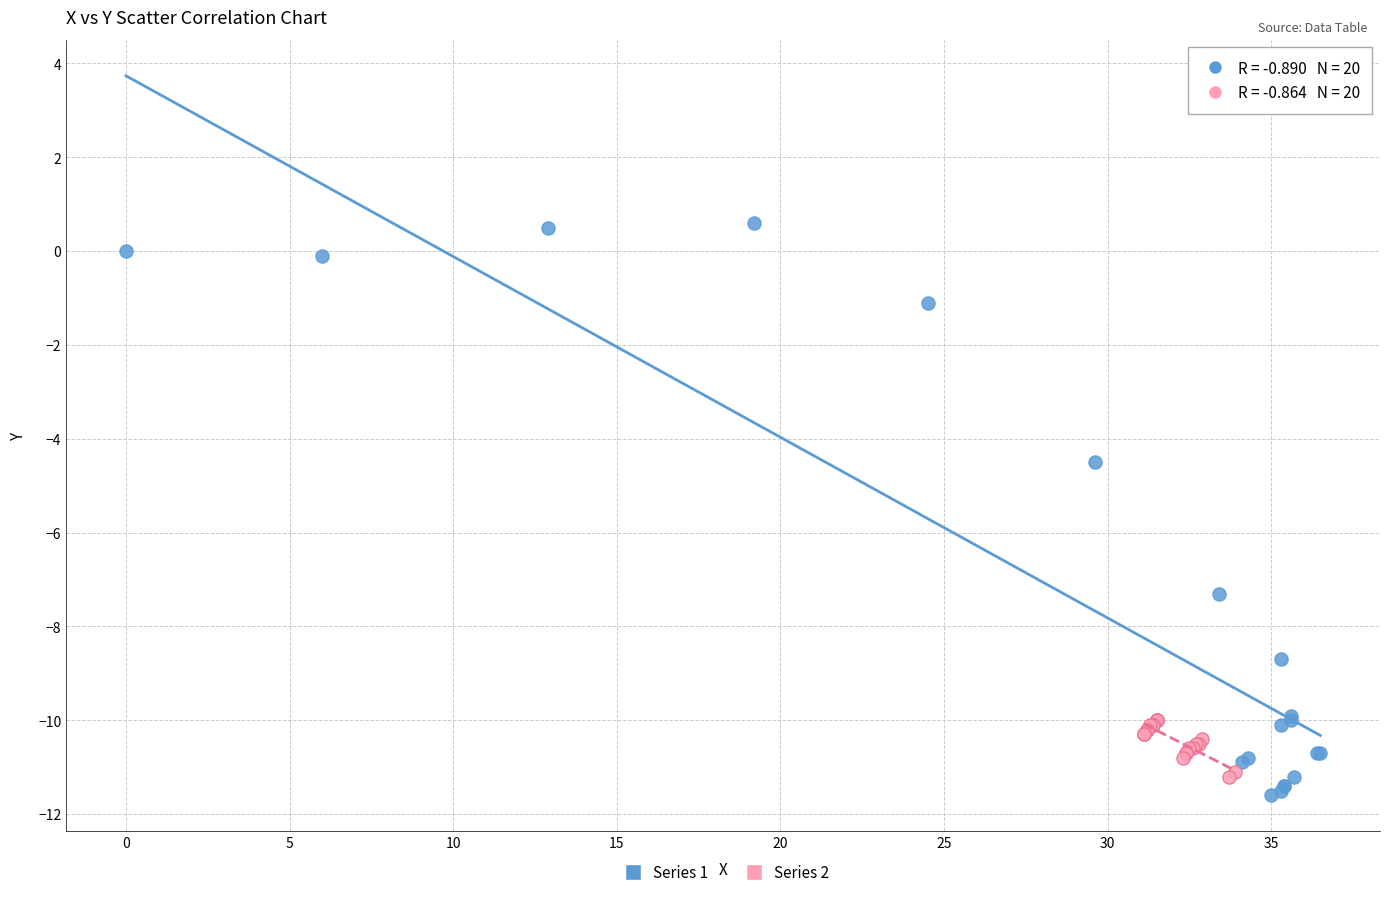

Which series has the largest Y range (max minus min)?

Series 1